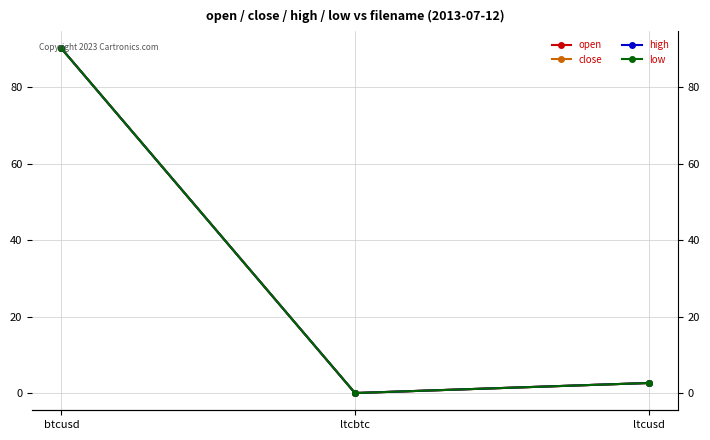

Where is open nearest to the value 45?

ltcusd